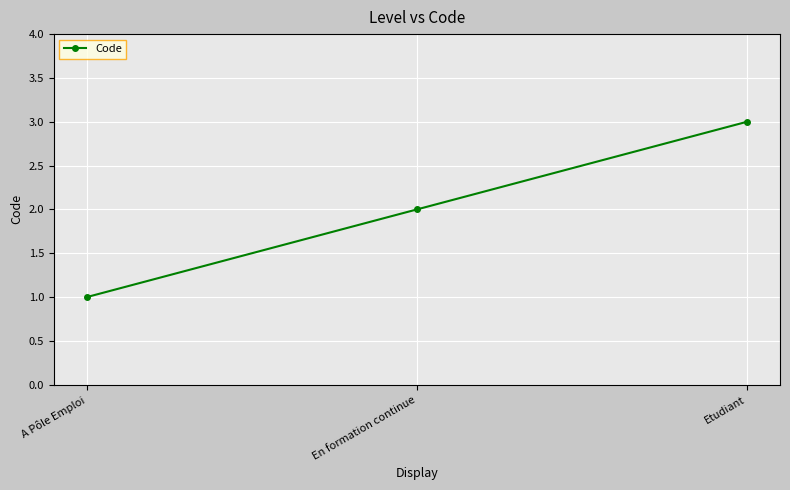

What is the label of the 3rd point from the left?

Etudiant